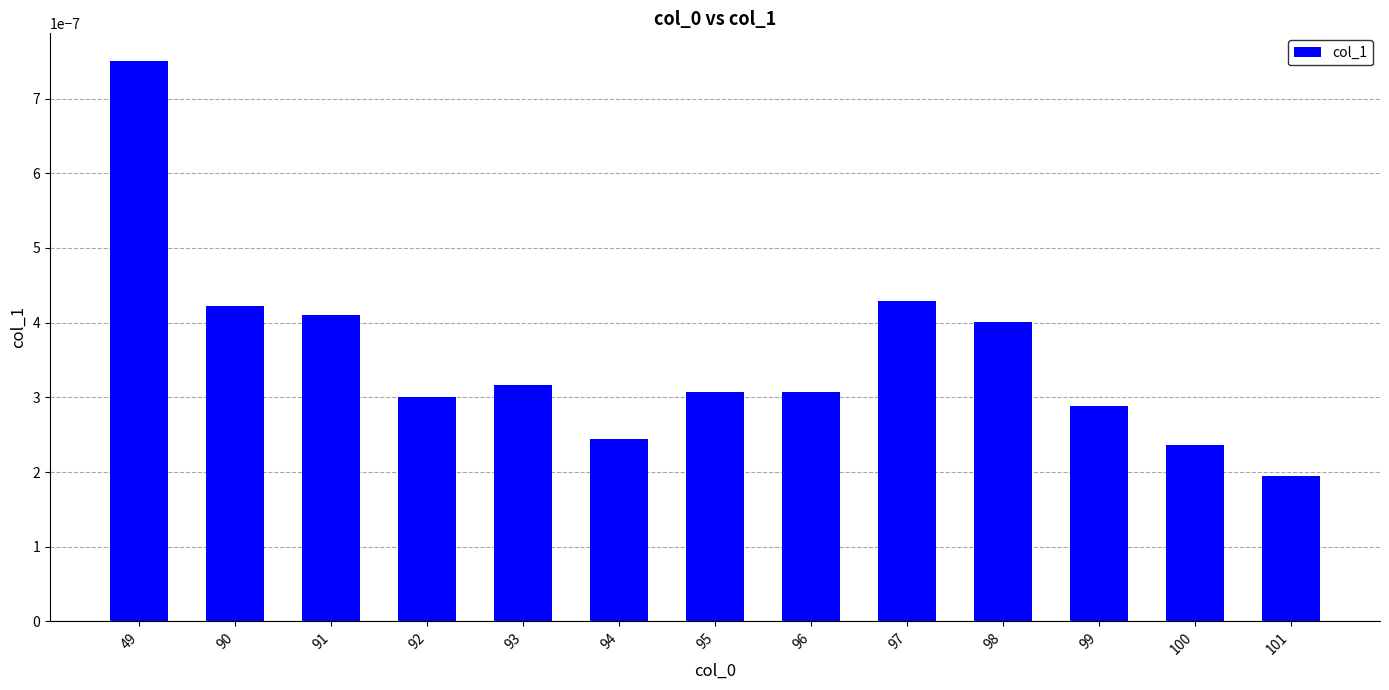

How many bars are there in total?

13